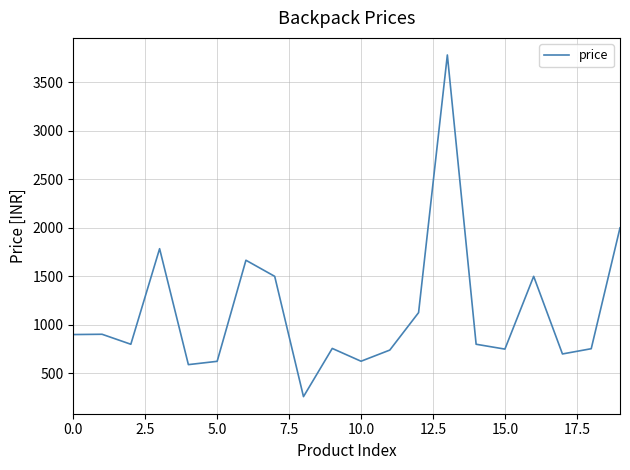

What is the minimum value shown in the chart?

259